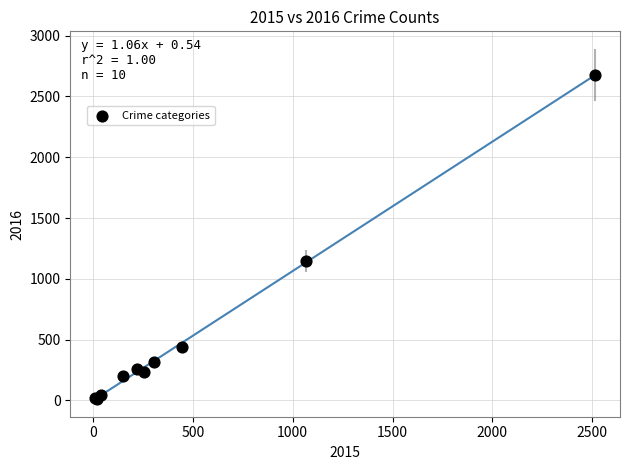

What Y value in the scatter plot is closest to 1344?

1144